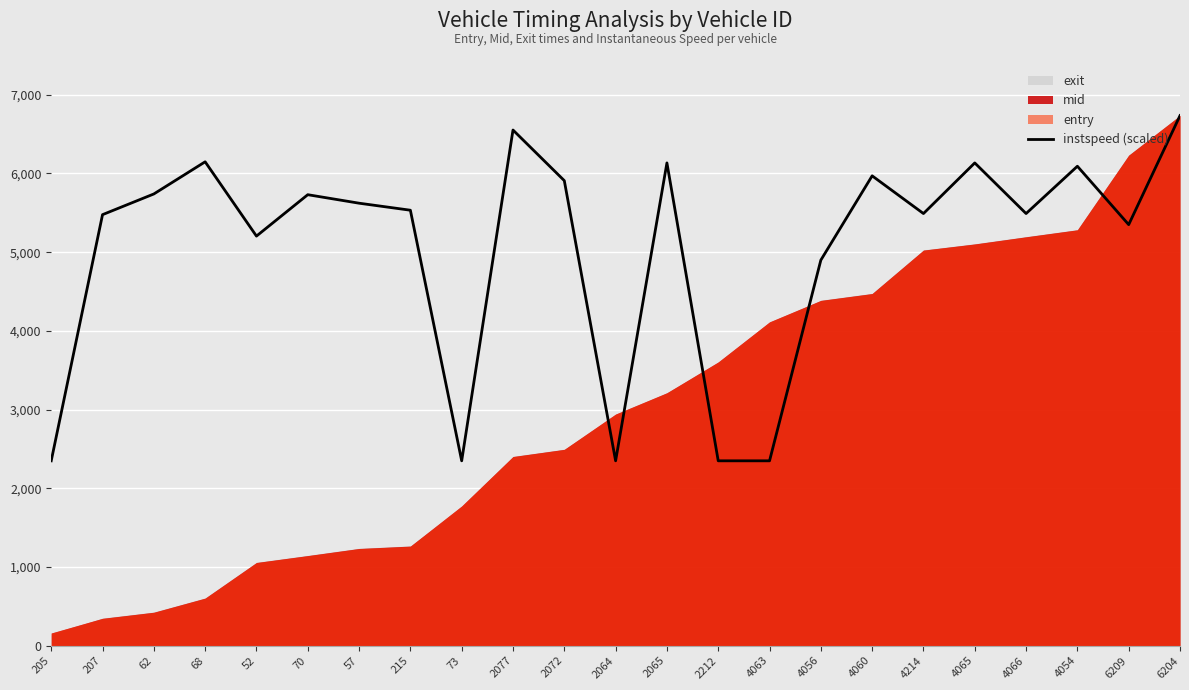

Between 73 and 68, which is larger?

68